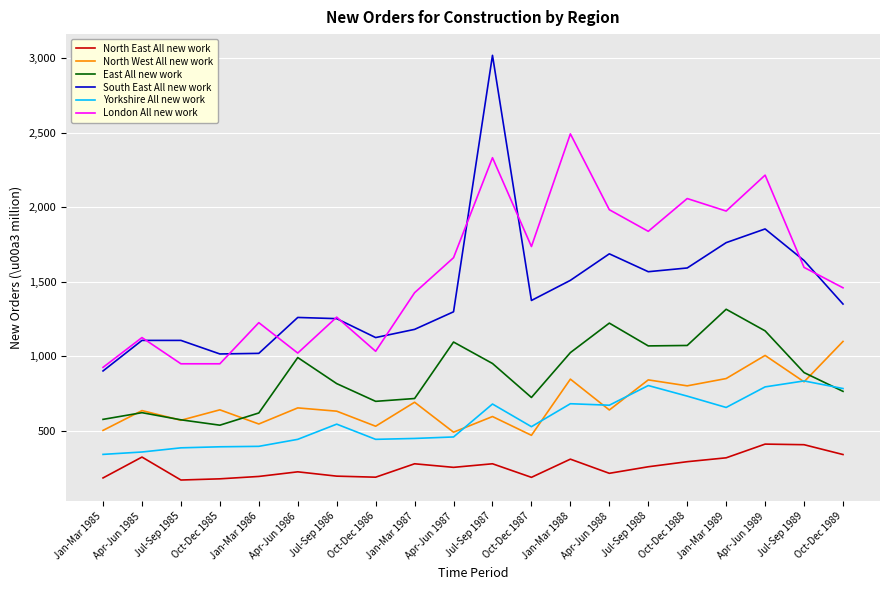

The North West All new work series shows 1102 at Apr-Jun 1986. True or false?

False